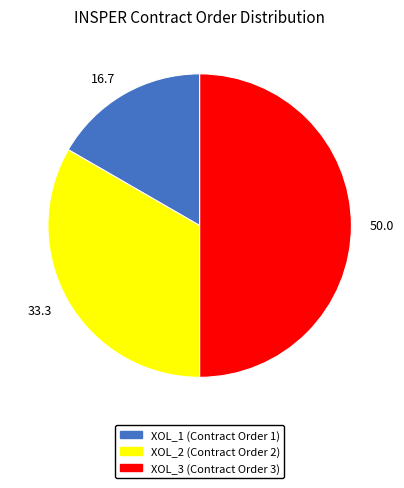

Count the number of slices in the pie.

3